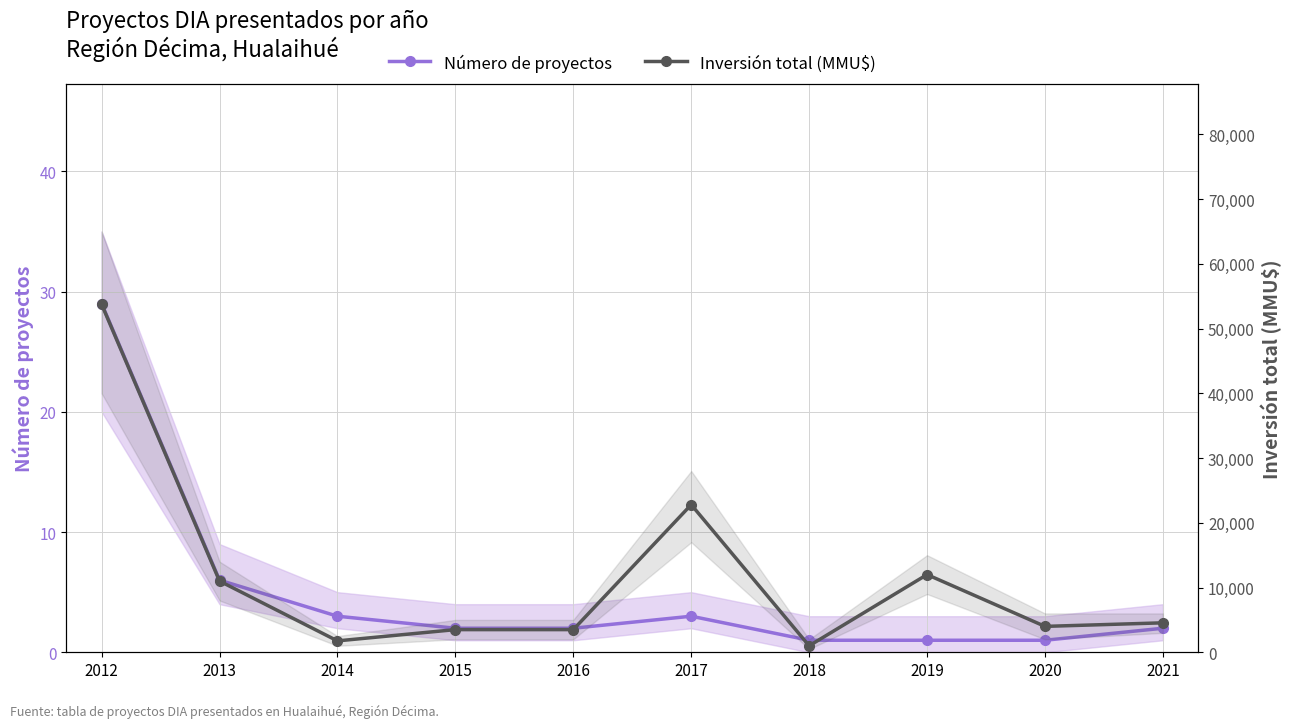

At how many categories does at least one series exceed 30620?

1